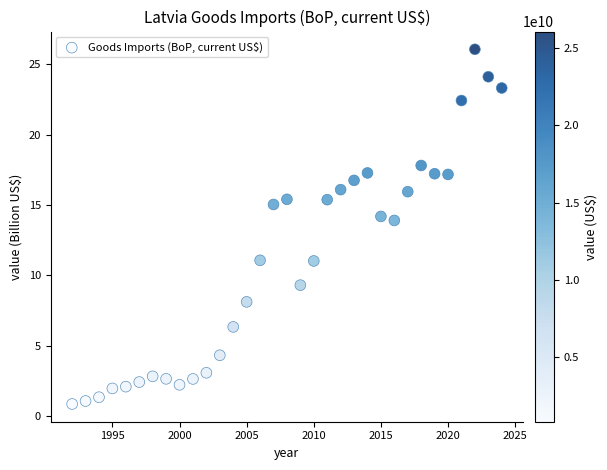

What is the range of Y values (max minus min)?

25.2